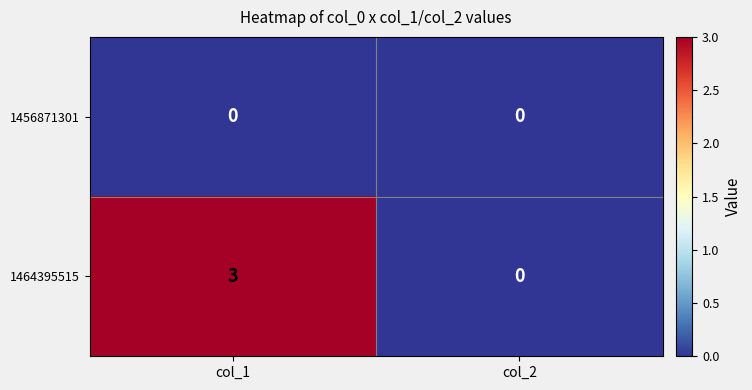

Rank the series by their maximum value, from lowest to highest.

1456871301, 1464395515